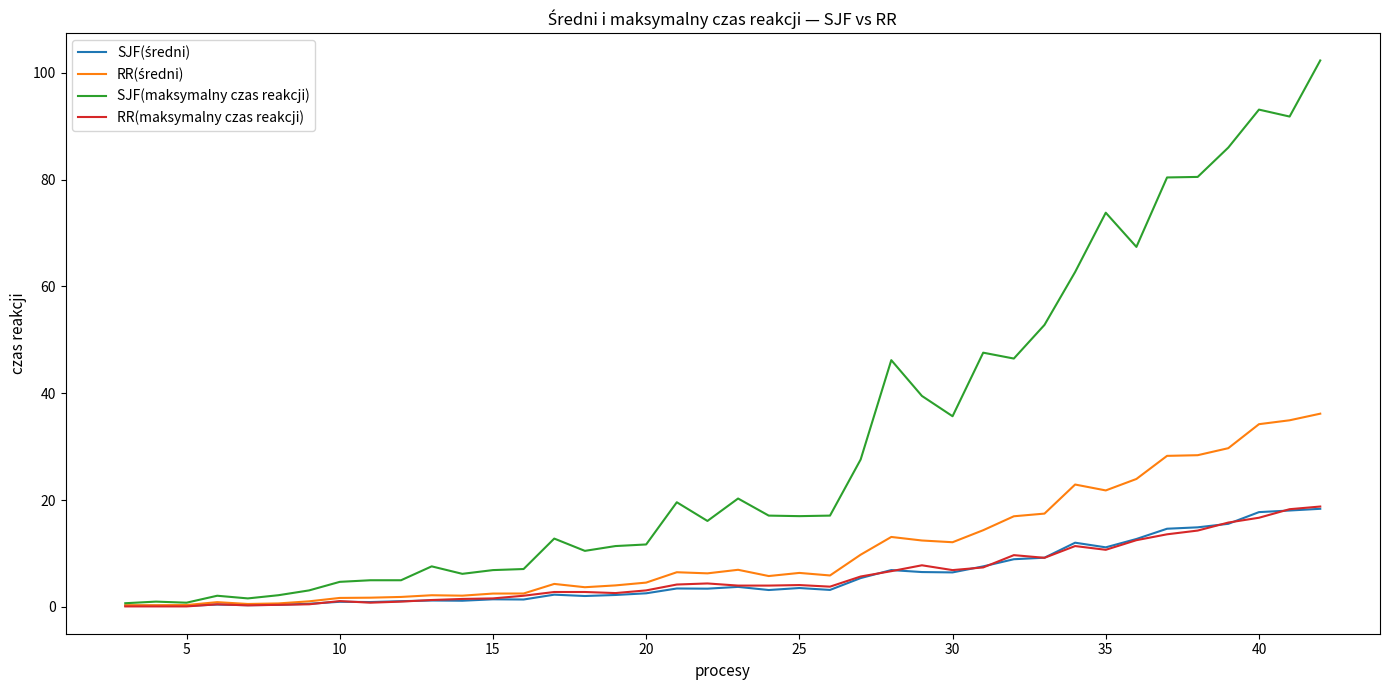

What is the greatest value displayed?

102.3